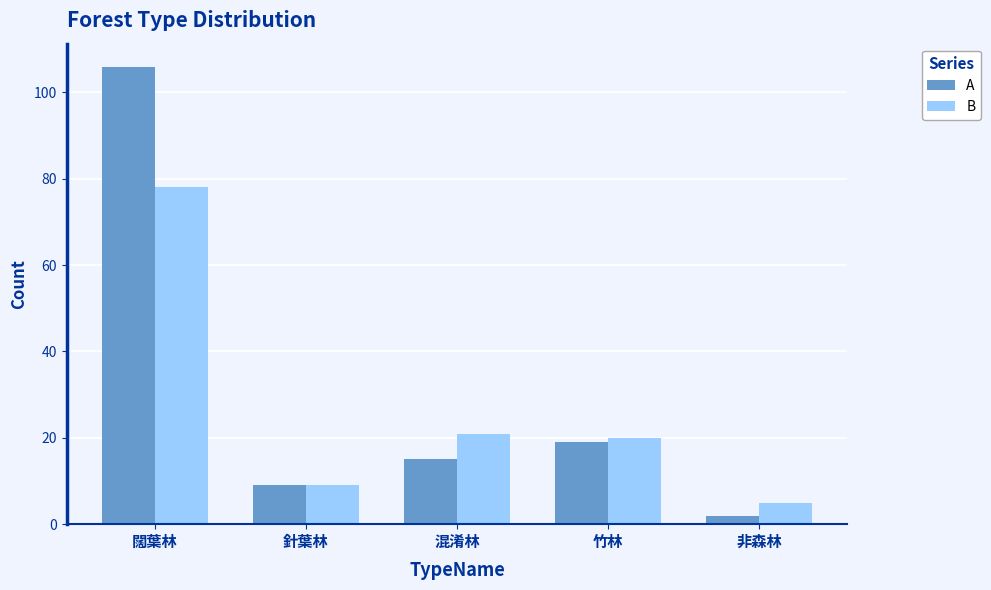

Does the chart contain stacked bars?

No